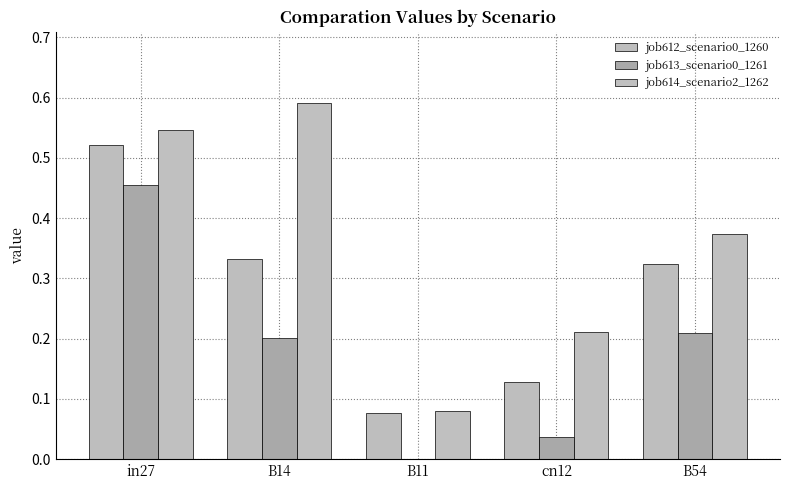

How many groups of bars are there?

5